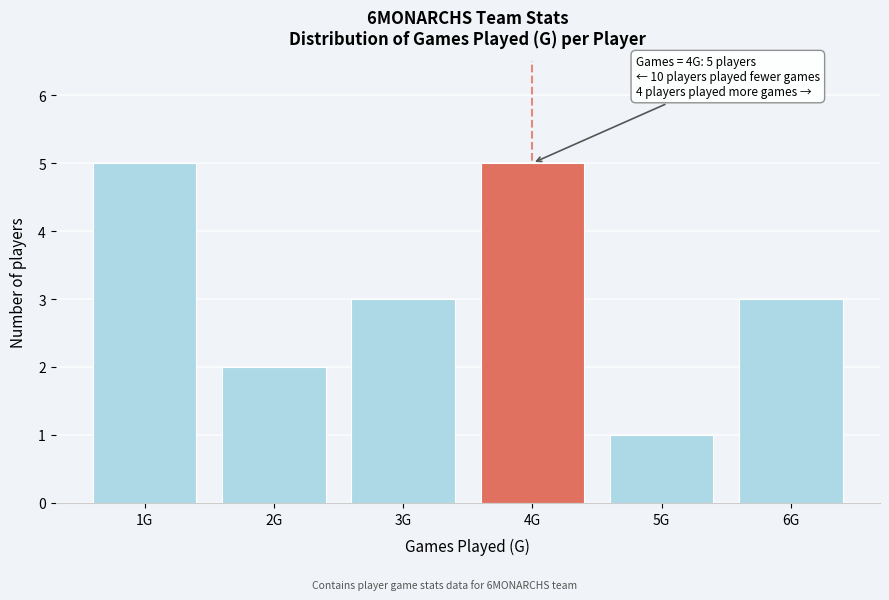

Reading left to right, extract all data points from this chart.

1G=5	2G=2	3G=3	4G=5	5G=1	6G=3